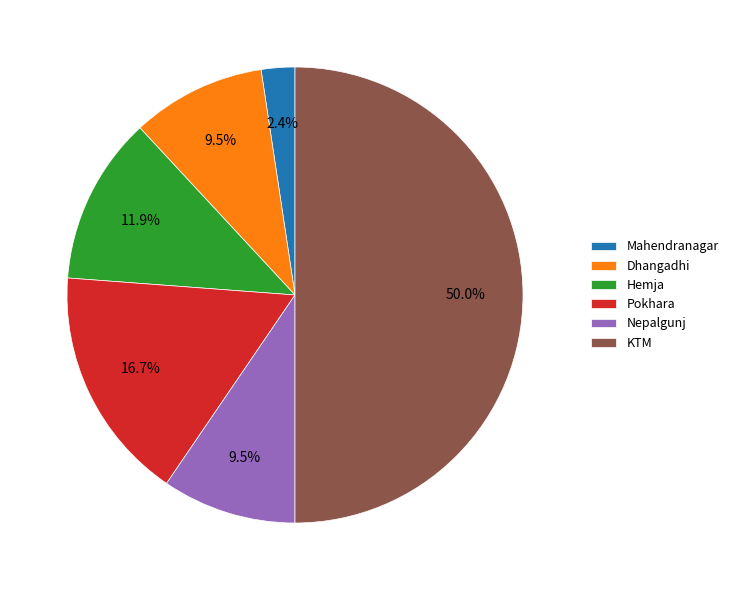

Do Dhangadhi and Mahendranagar together represent more than half of the pie?

No